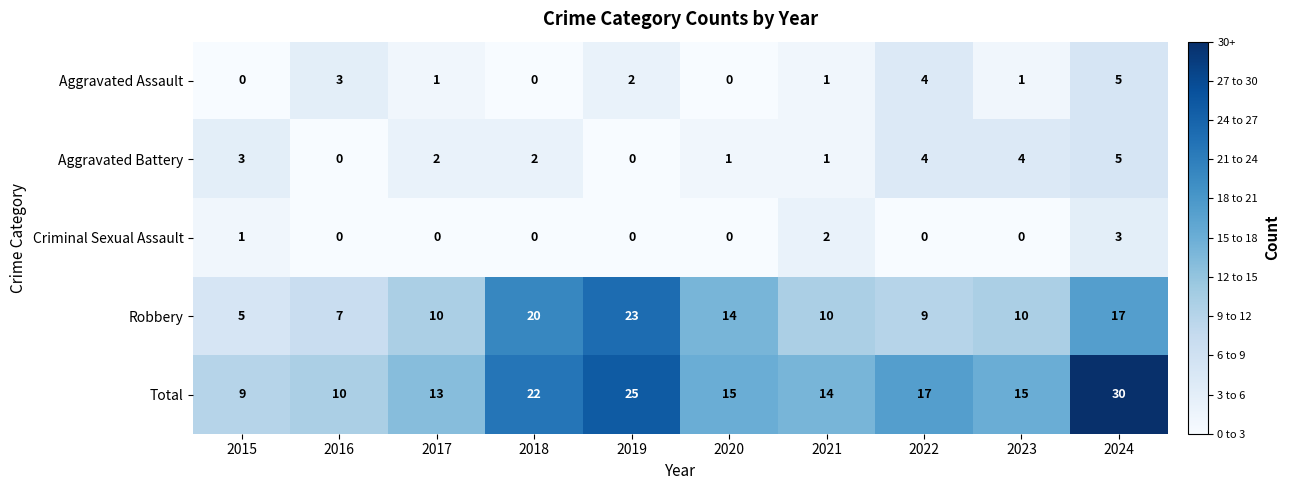

Is it true that Criminal Sexual Assault equals 1 at 2018?

False